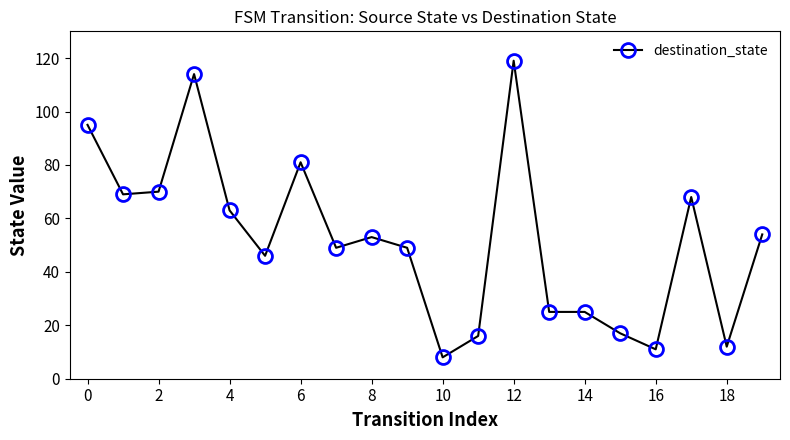

What is the minimum value shown in the chart?

8